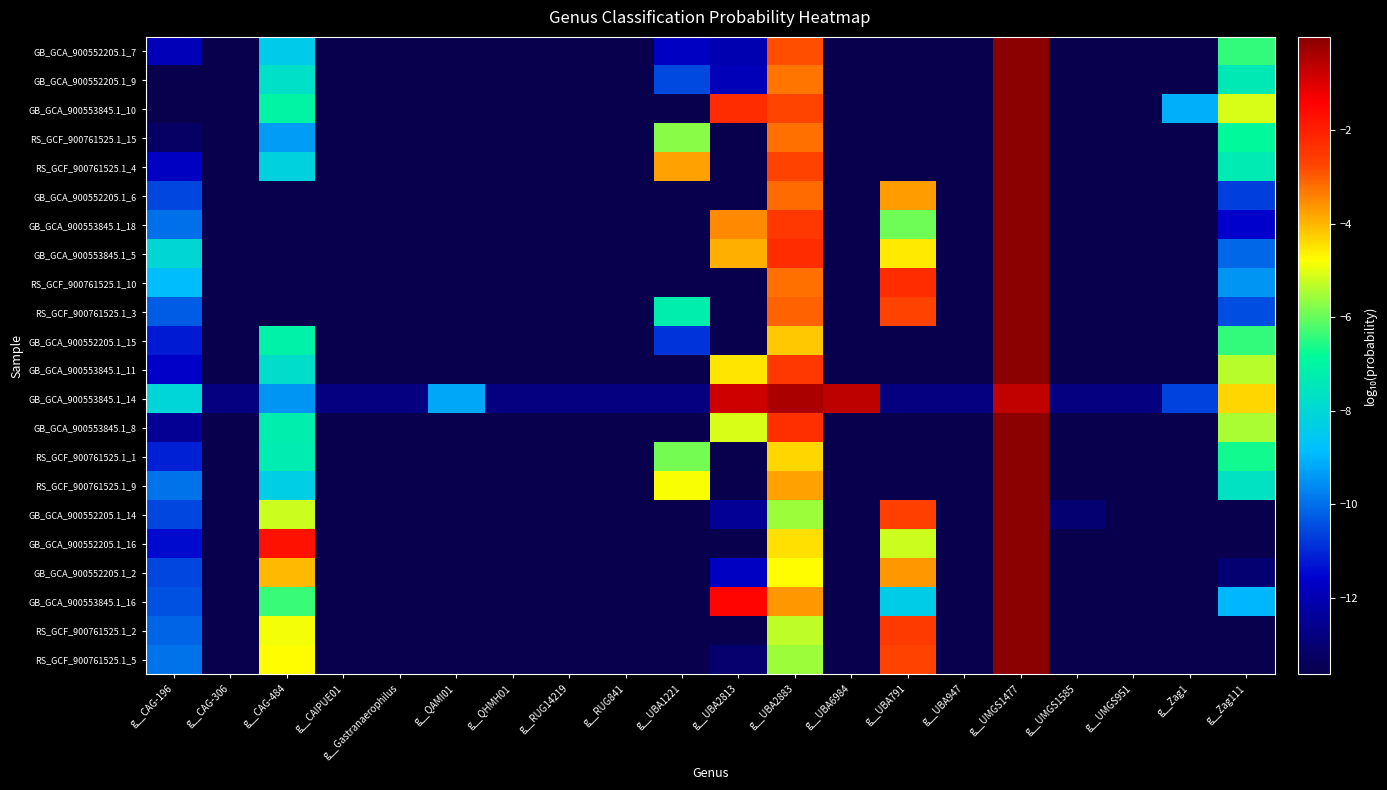

Which has a higher value, g__UBA6984 or g__Zag1?

g__UBA6984